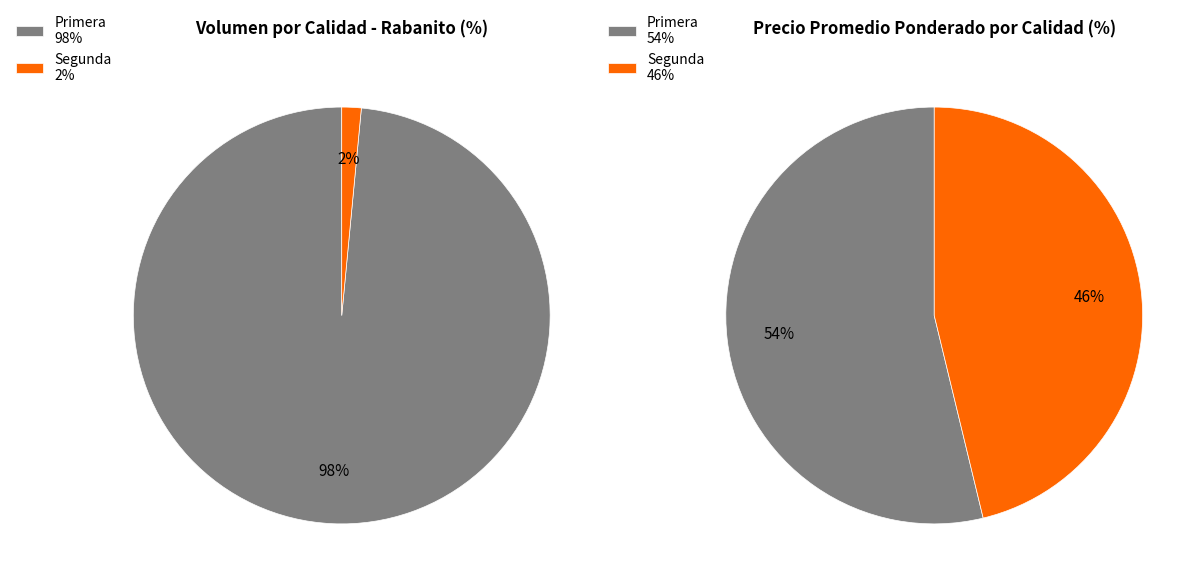

Combined, do Segunda and 15 account for over 50%?

No